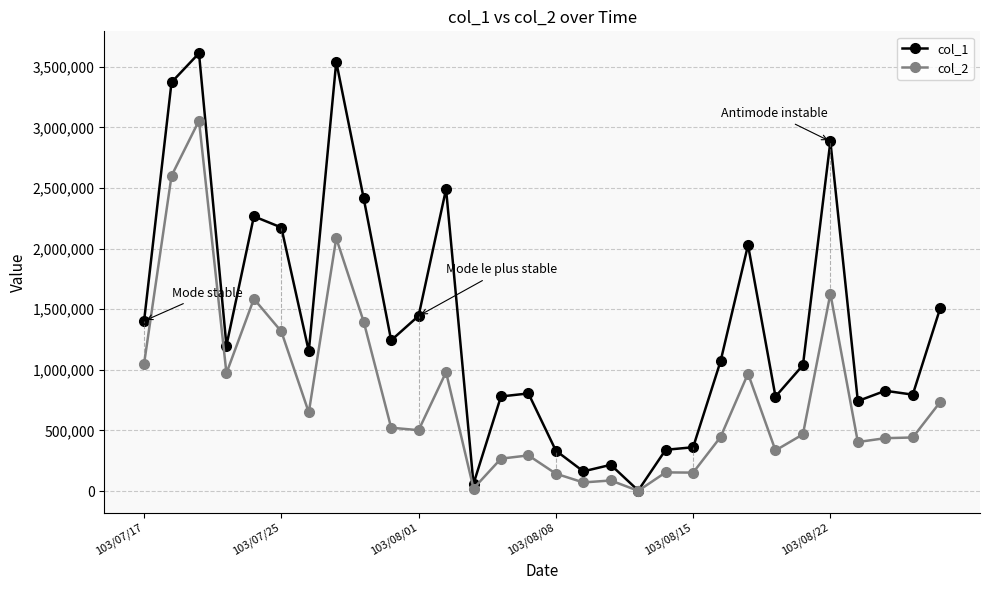

Which series has the largest range (max minus min)?

col_1